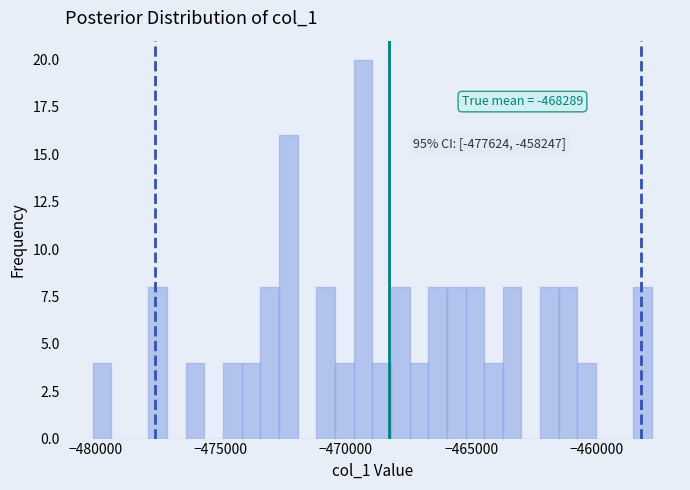

Around what value on the x-axis is the tallest bar? Give the approximate position of its centre, as read against the axis.

-469500